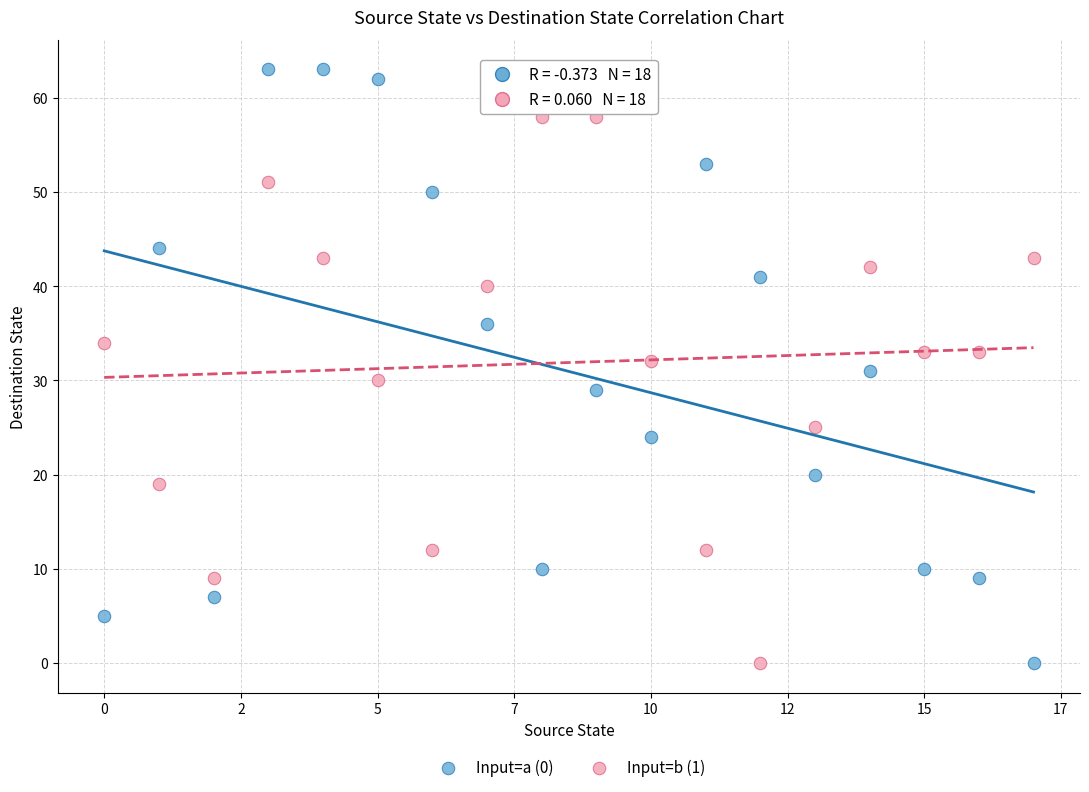

Across all data points, what is the range of Y values (max minus min)?

63